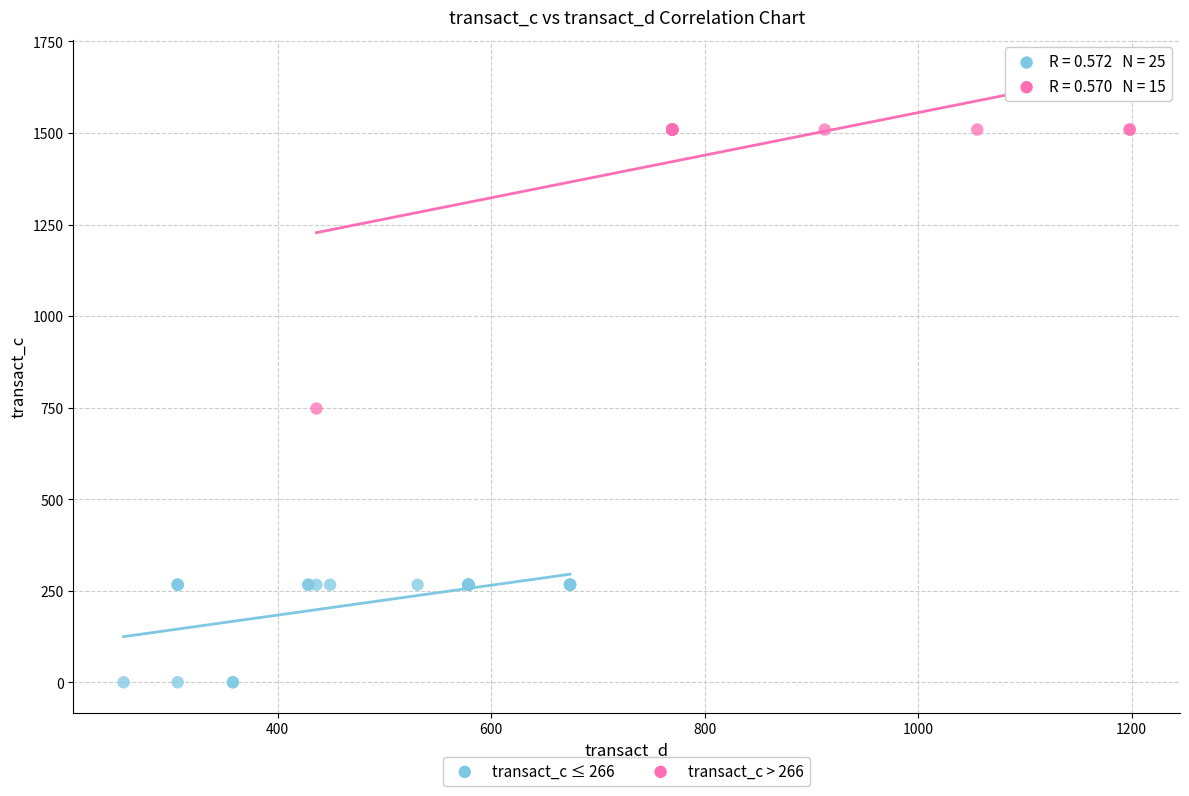

Which series has the widest spread of Y values?

transact_c > 266